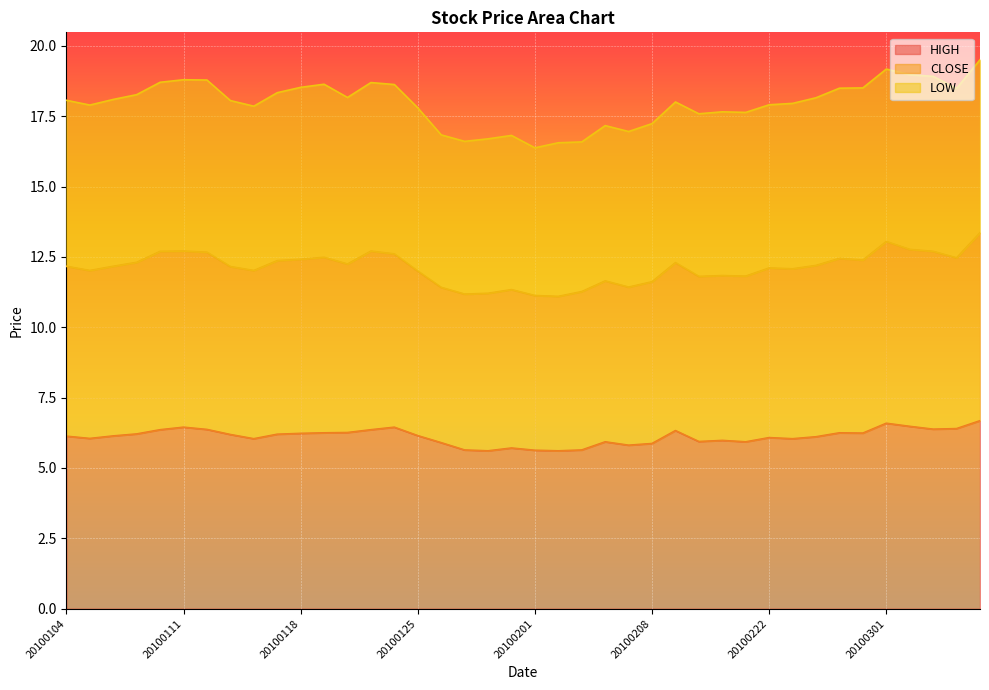

How many values in the CLOSE series exceed 12?

26